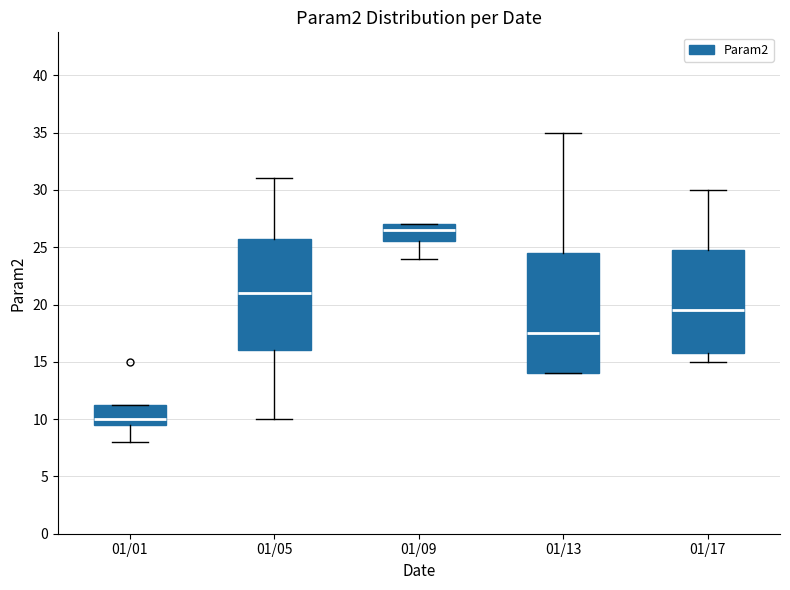

Reading left to right, read every box against the y-axis: the position of its median line, the range the box covers, and the ends of its whiskers. The values are not printed on the chart, so give them approximately, as read against the axis.

01/01: median 10.0, box 9.5 to 11.5, whiskers 8.0 to 11.5
01/05: median 21.0, box 16.0 to 26.0, whiskers 10.0 to 31.0
01/09: median 26.5, box 25.5 to 27.0, whiskers 24.0 to 27.0
01/13: median 17.5, box 14.0 to 24.5, whiskers 14.0 to 35.0
01/17: median 19.5, box 16.0 to 25.0, whiskers 15.0 to 30.0